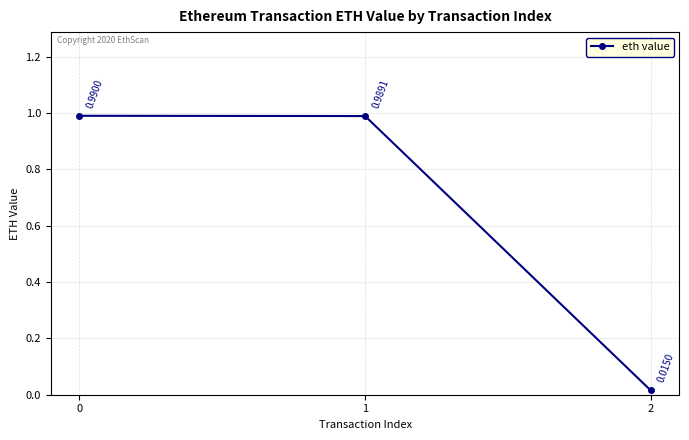

Which label corresponds to the smallest value in the chart?

2